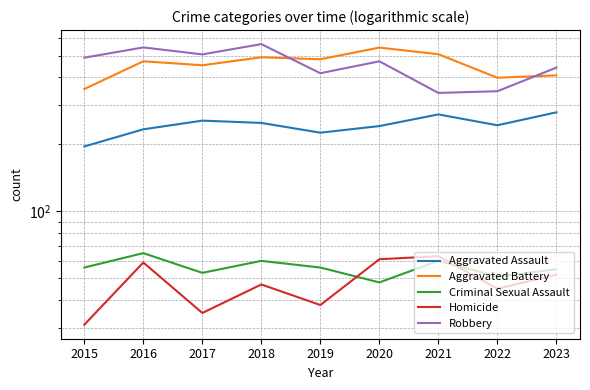

How many data points does each series have?

9